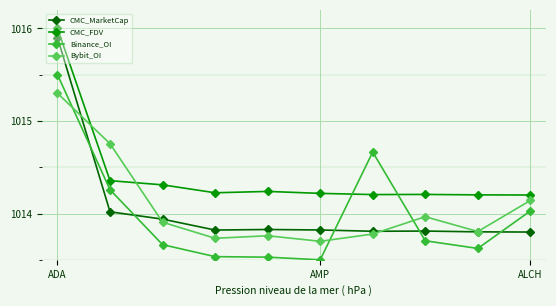

Does the chart display data point markers on the line(s)?

Yes